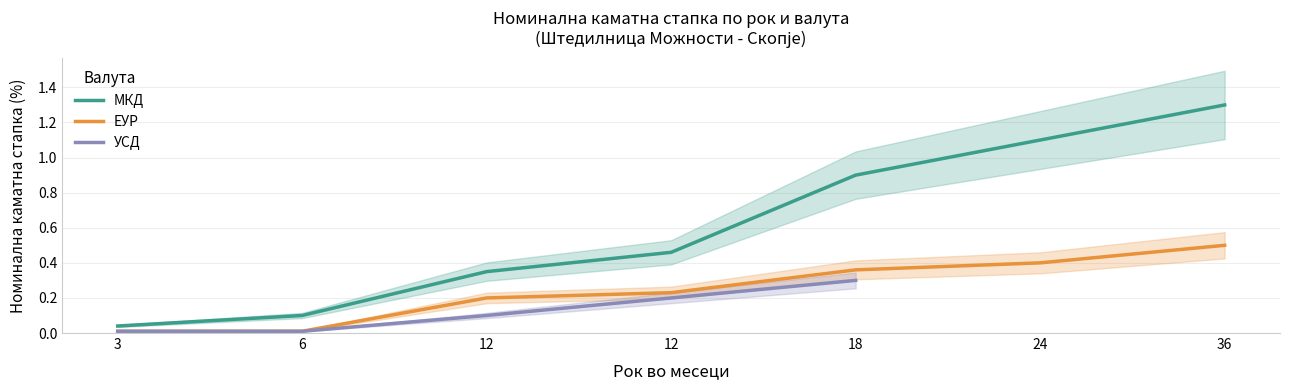

Which category has the lowest value across all series?

3